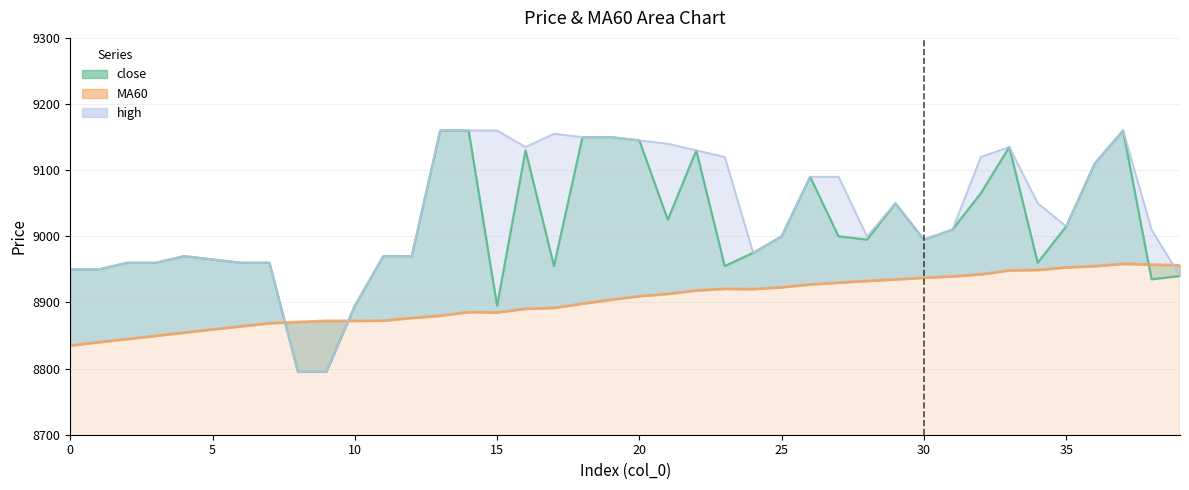

How many categories are shown in the chart?

40